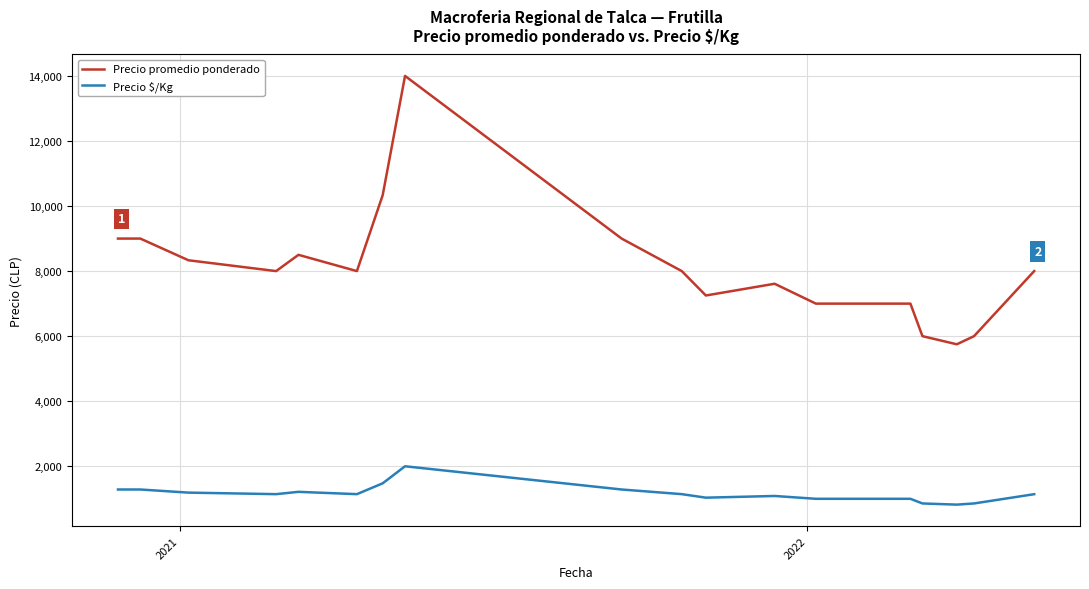

Rank the series by their maximum value, from lowest to highest.

Precio $/Kg, Precio promedio ponderado